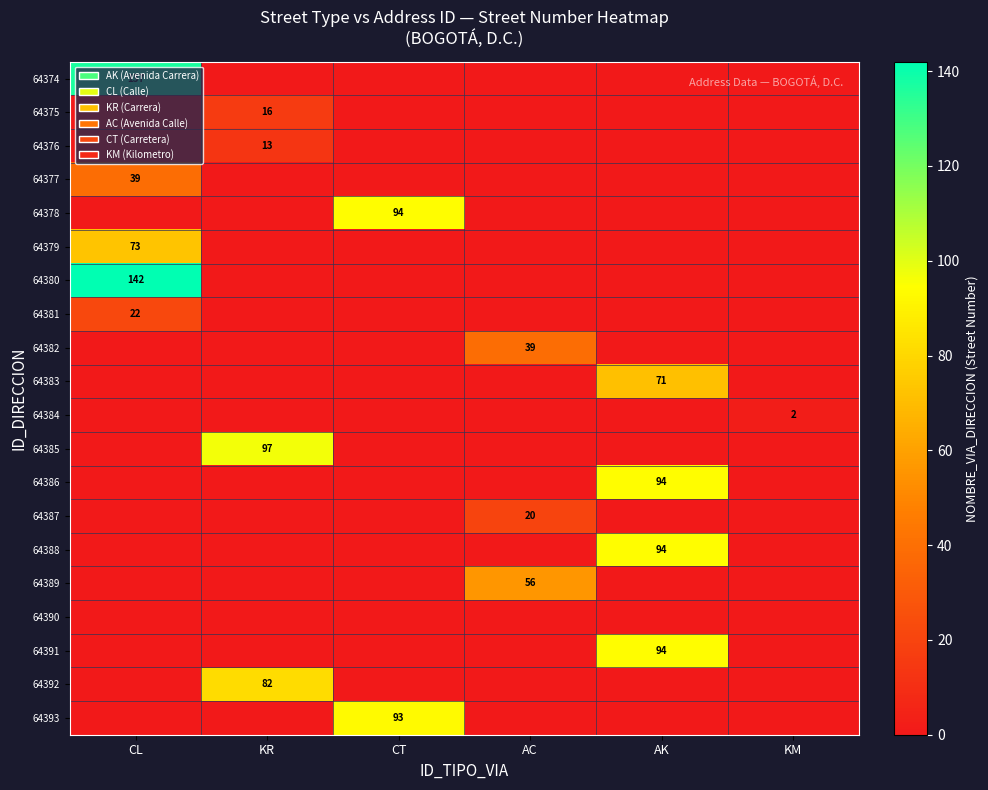

What is the greatest value displayed?

142